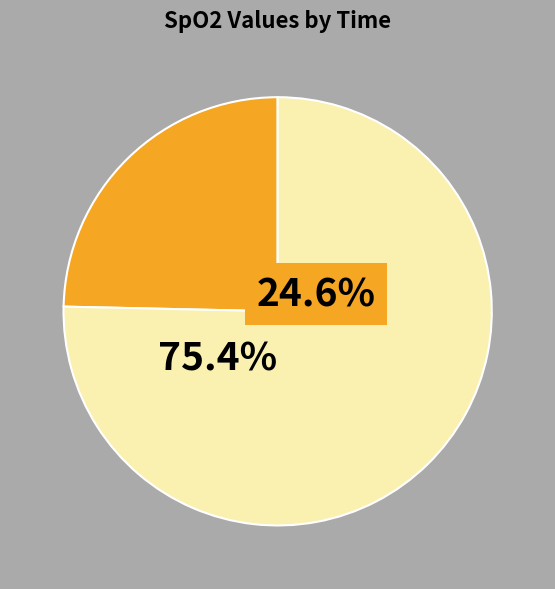

The 23:35:27 slice represents 33% of the pie. True or false?

False